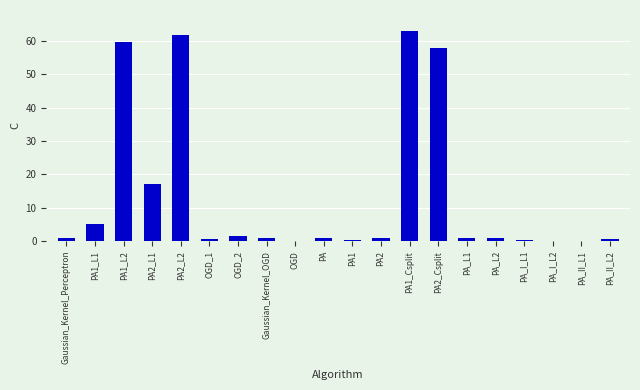

Which has a higher value, PA2_L2 or OGD?

PA2_L2